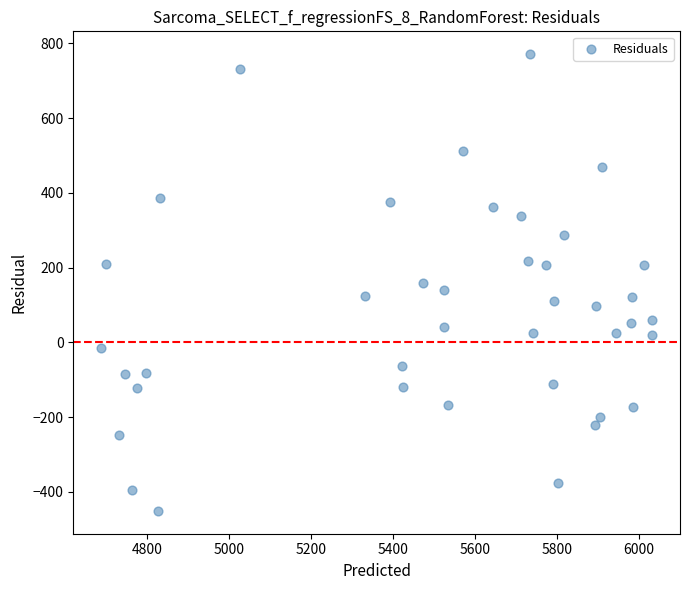

What is the range of X values (max minus min)?

1344.4